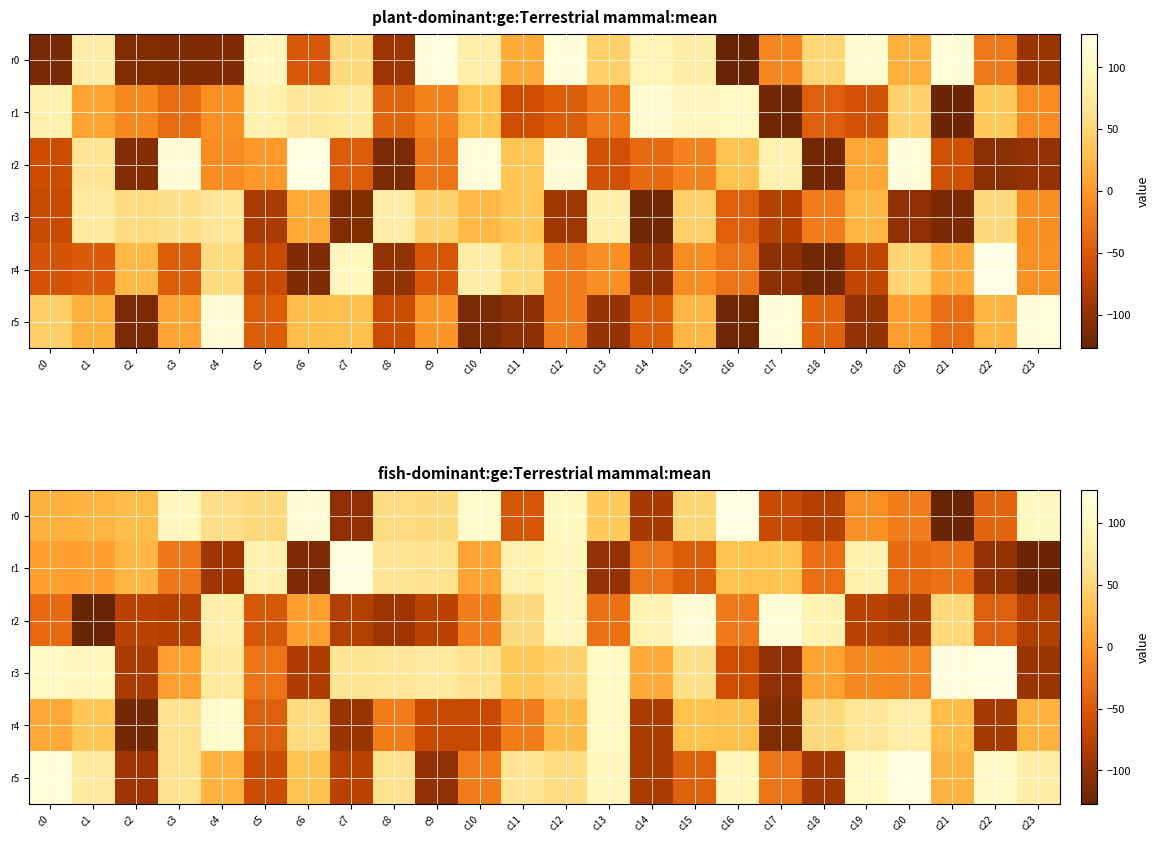

How many positive values does the r3 series have?

16